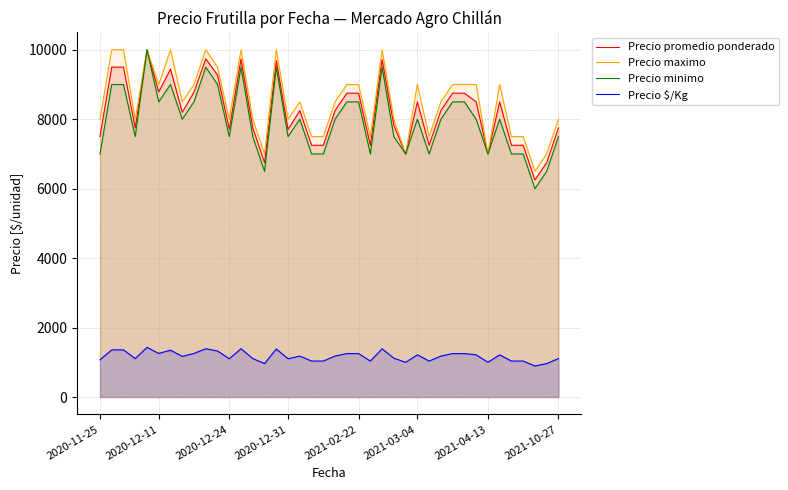

What is the average value of the Precio minimo series?

7950